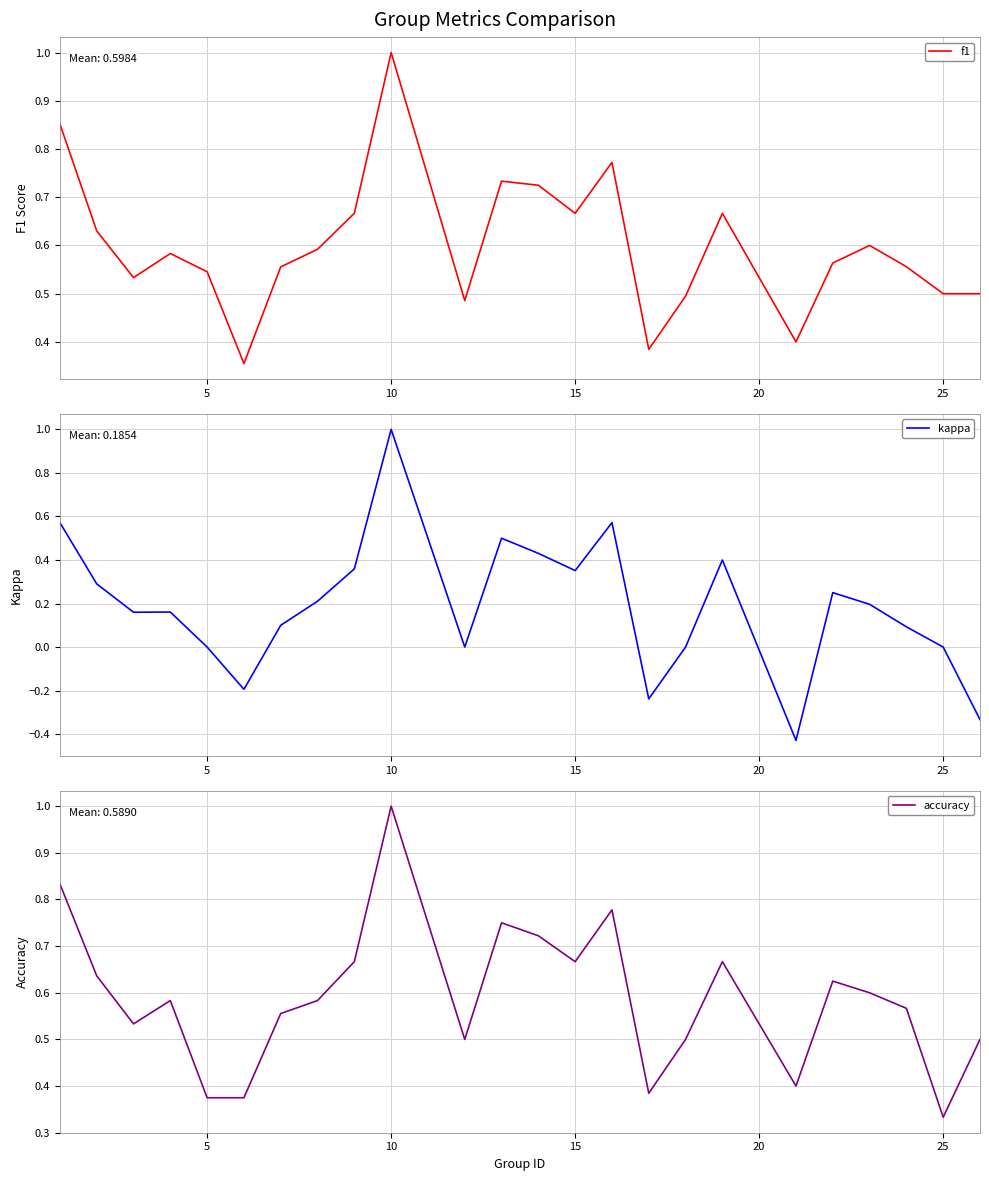

What are all the series names shown in the legend?

f1, kappa, accuracy